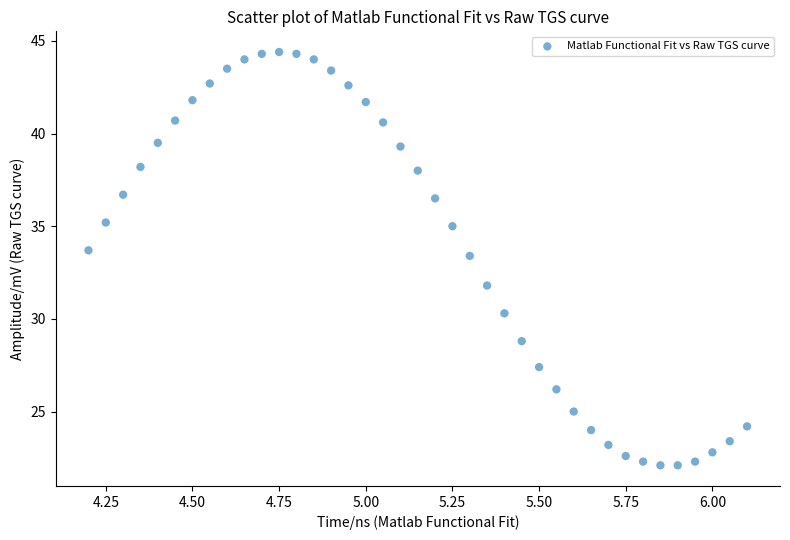

What Y value in the scatter plot is closest to 33?

33.4